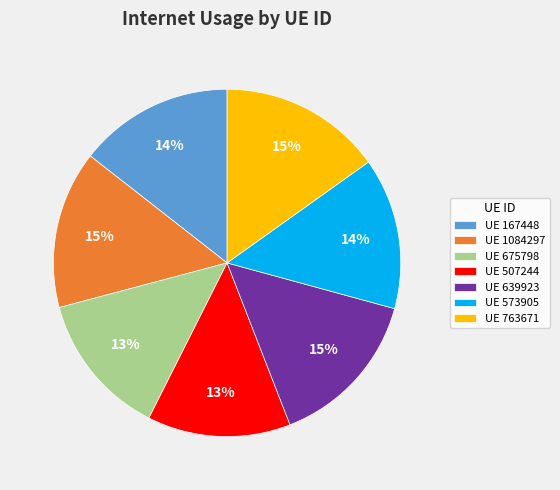

Do UE 507244 and UE 675798 together represent more than half of the pie?

No